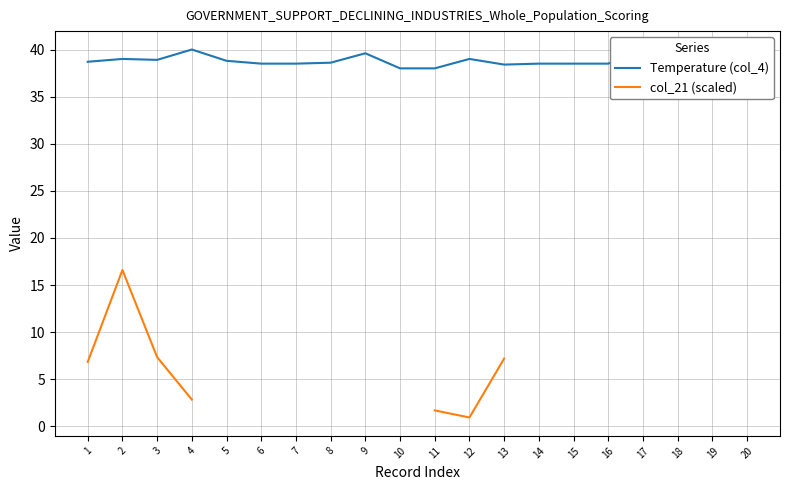

Where is the first local maximum for col_21 (scaled)?

2